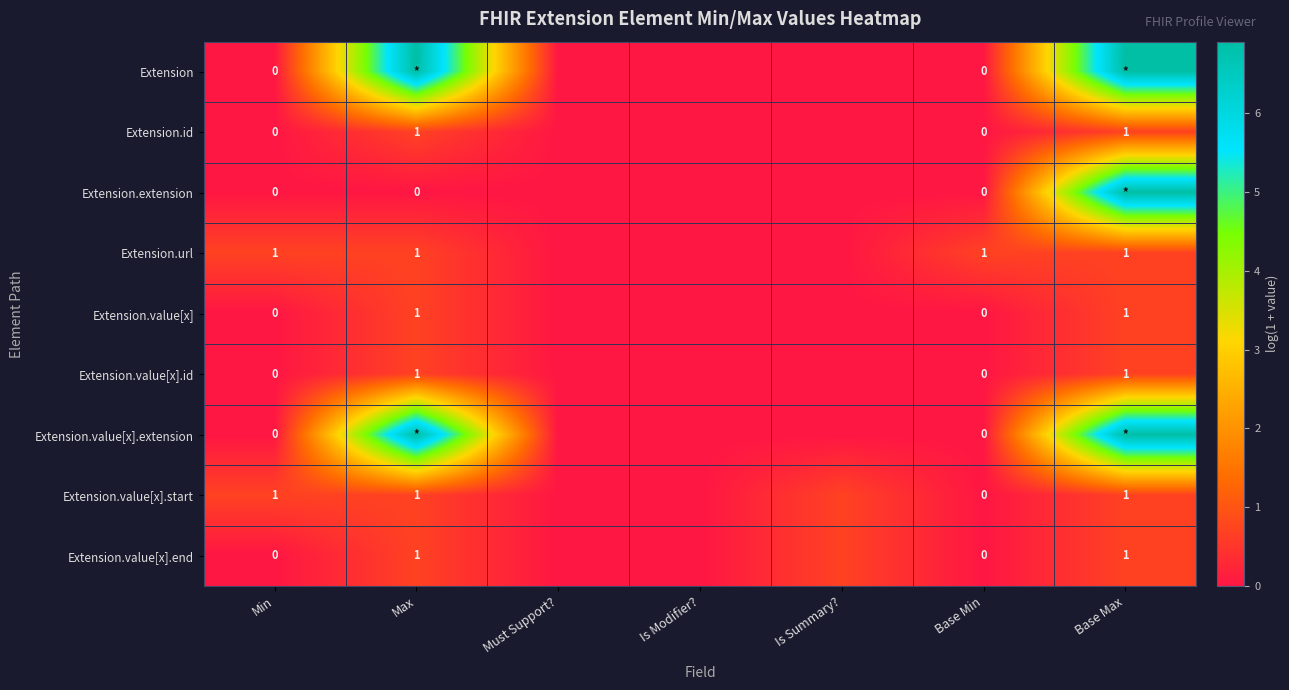

What is the spread (max minus min) of values at Max?

6.9